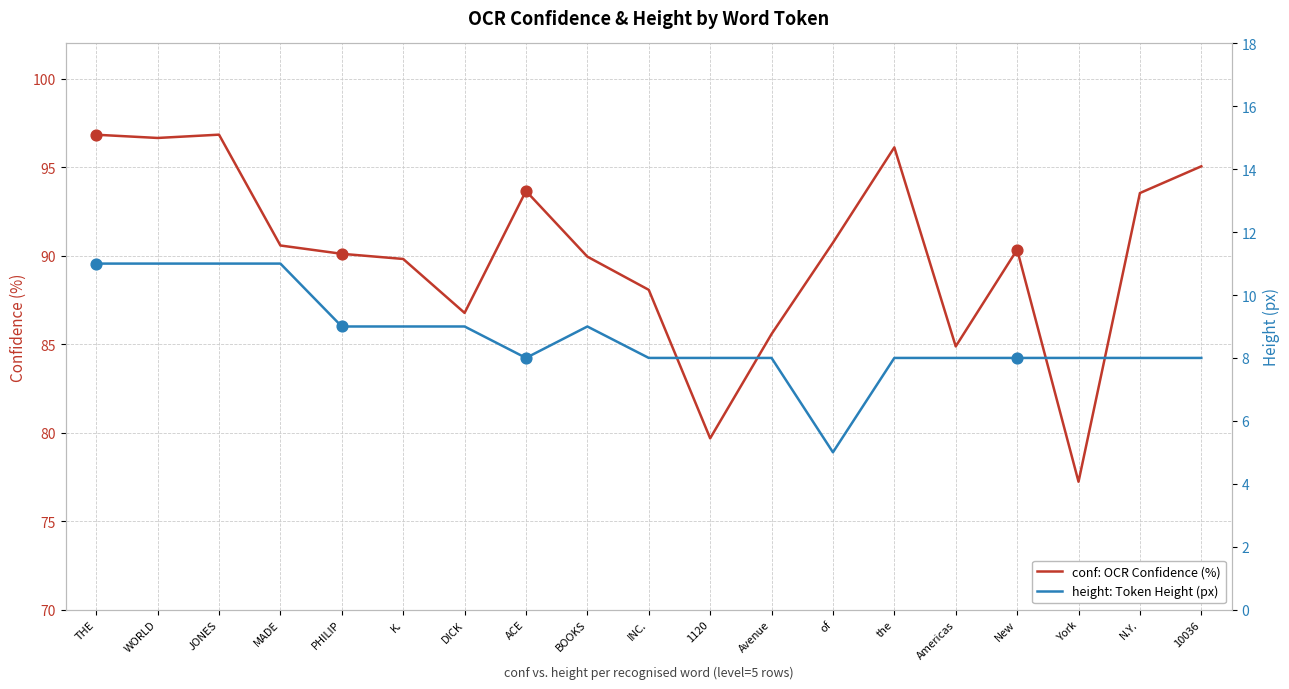

Which series has the largest total across all categories?

conf: OCR Confidence (%)